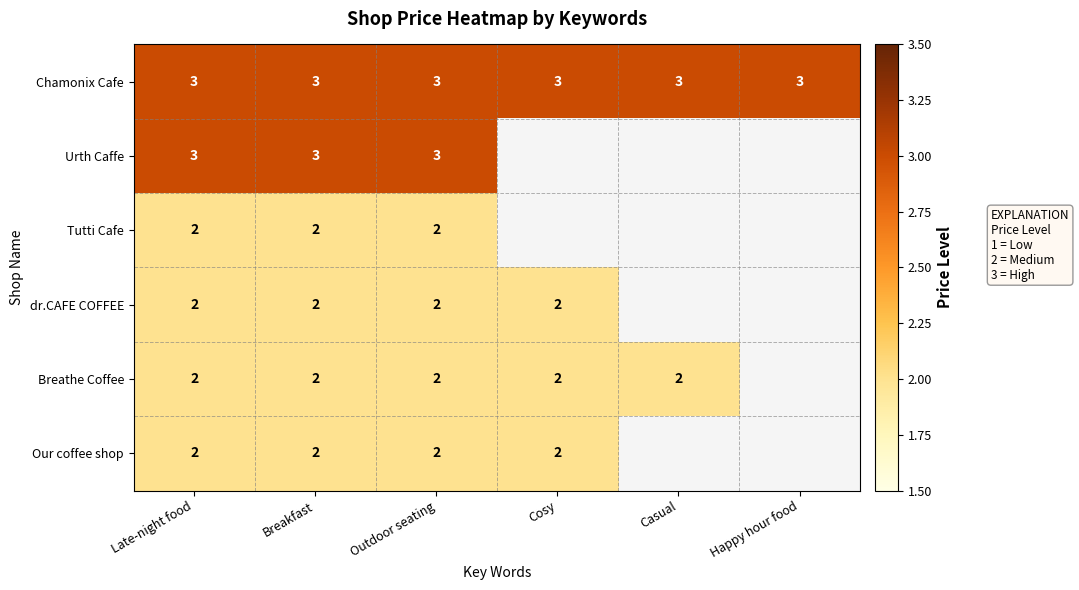

The Our coffee shop series shows 2 at Breakfast. True or false?

True